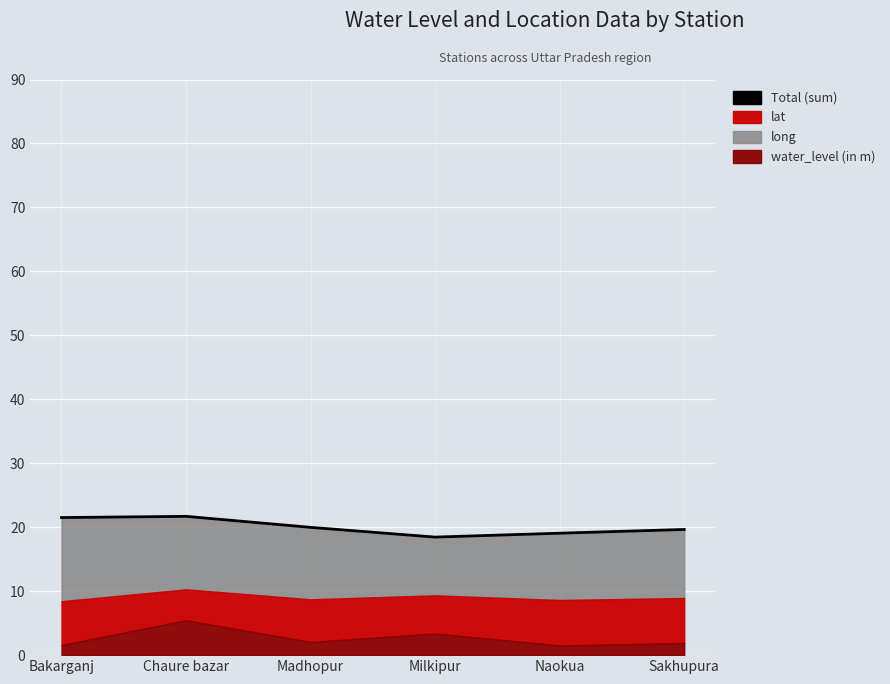

What position from the left is Chaure bazar?

2